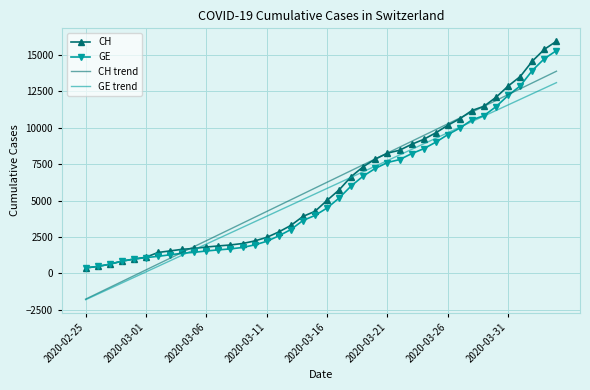

What is the smallest value displayed?

-1804.7